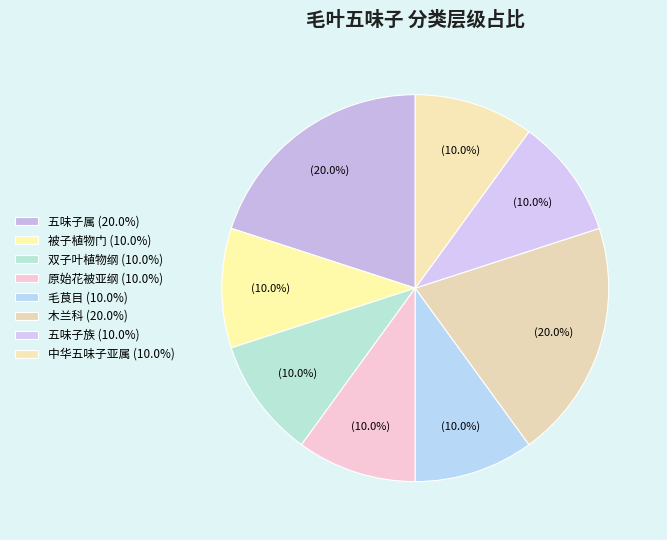

How many segments does this pie chart have?

8